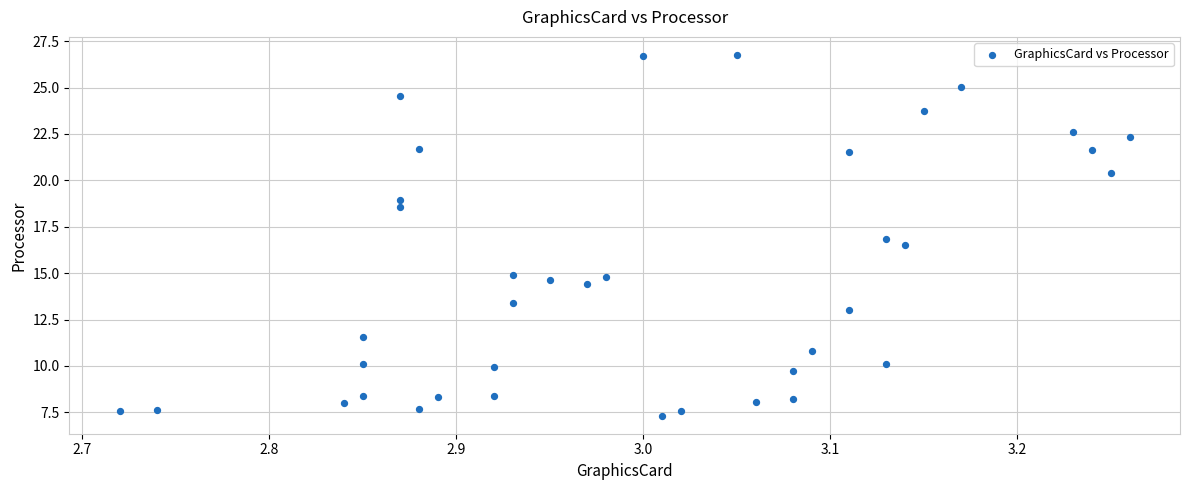

What is the range of X values (max minus min)?

0.5